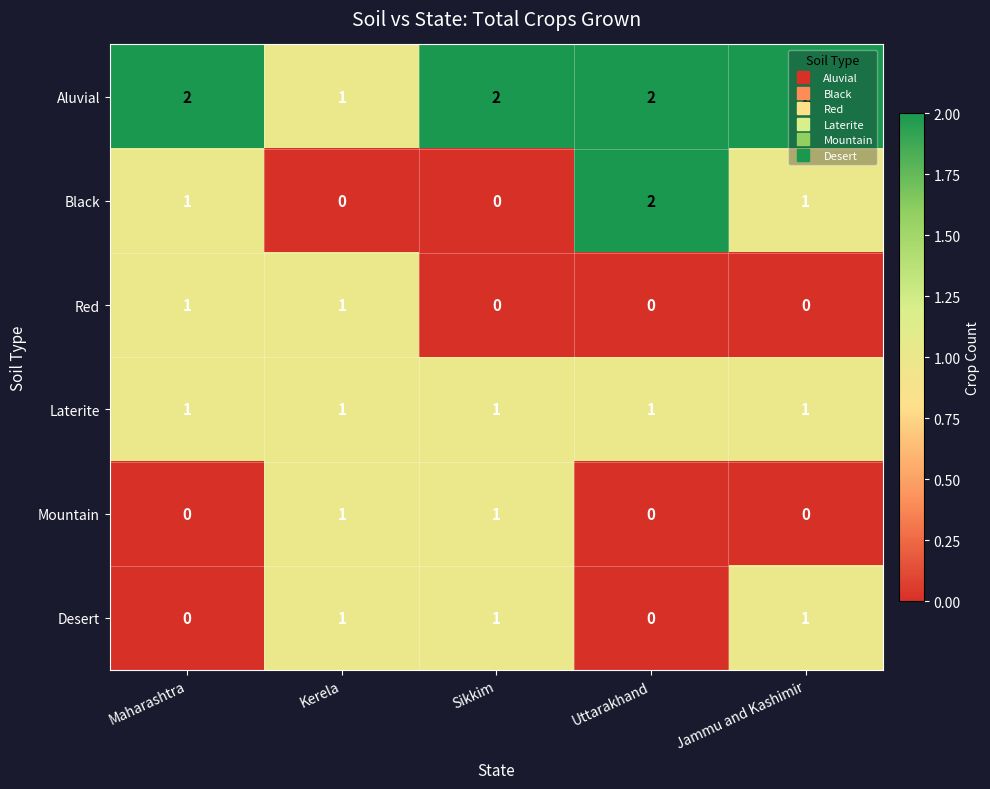

How many Red values are between 0 and 1?

5